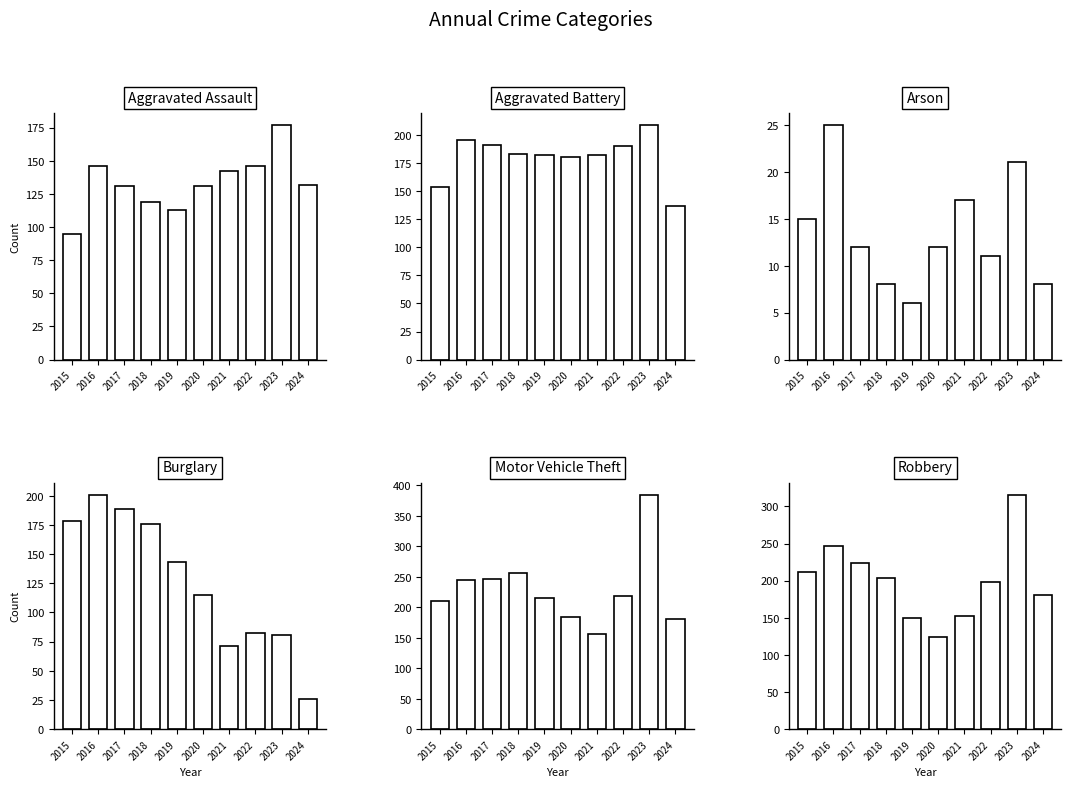

What are all the series names shown in the legend?

Aggravated Assault, Aggravated Battery, Arson, Burglary, Motor Vehicle Theft, Robbery